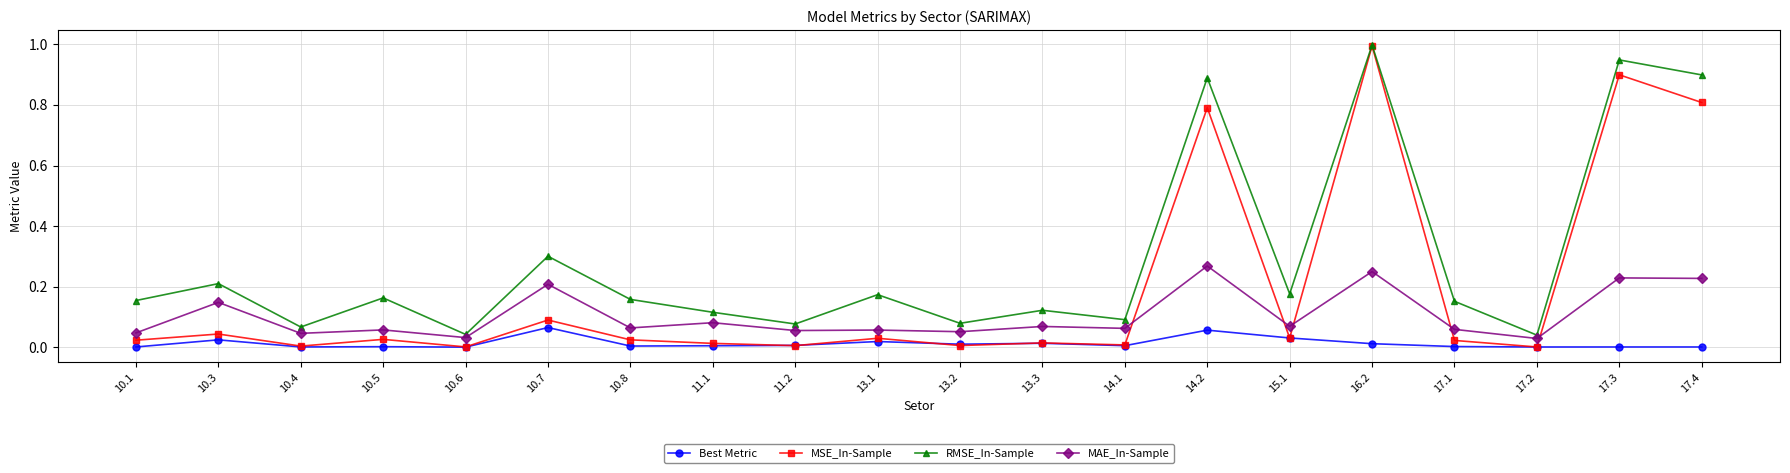

Which series ends up on top after the final intersection of MSE_In-Sample and MAE_In-Sample?

MSE_In-Sample